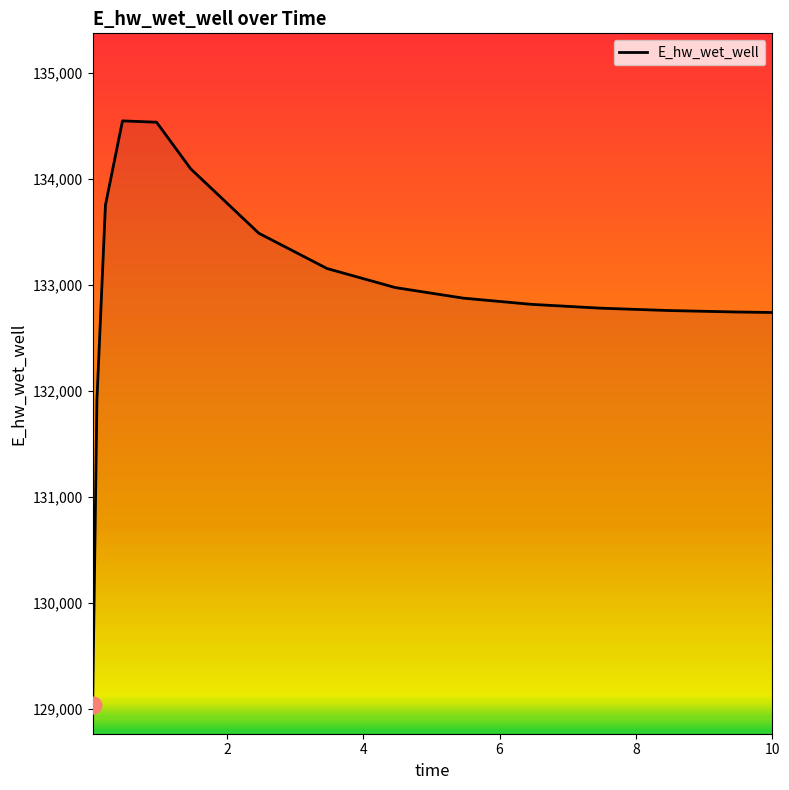

What is the difference between the maximum and minimum values?

5507.9